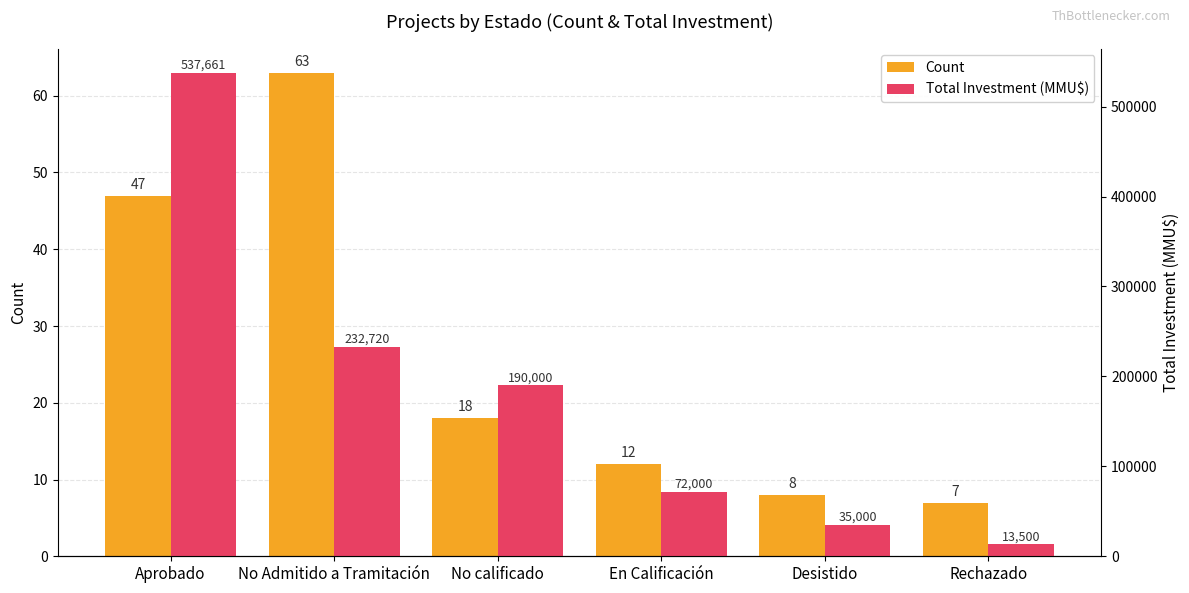

What is the difference between the maximum and minimum values in the Count series?

56